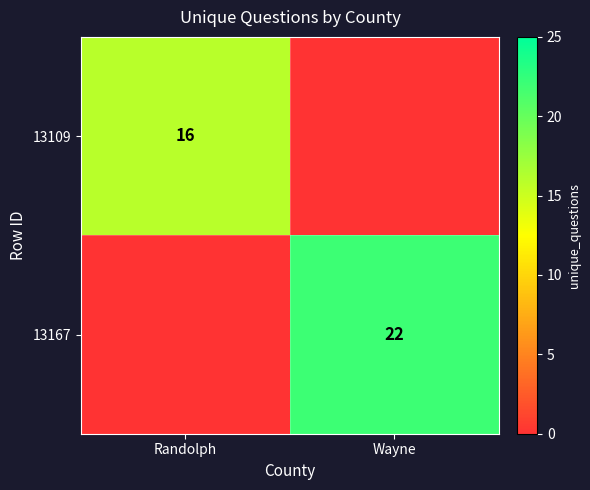

The 13167 series shows 22 at Wayne. True or false?

True